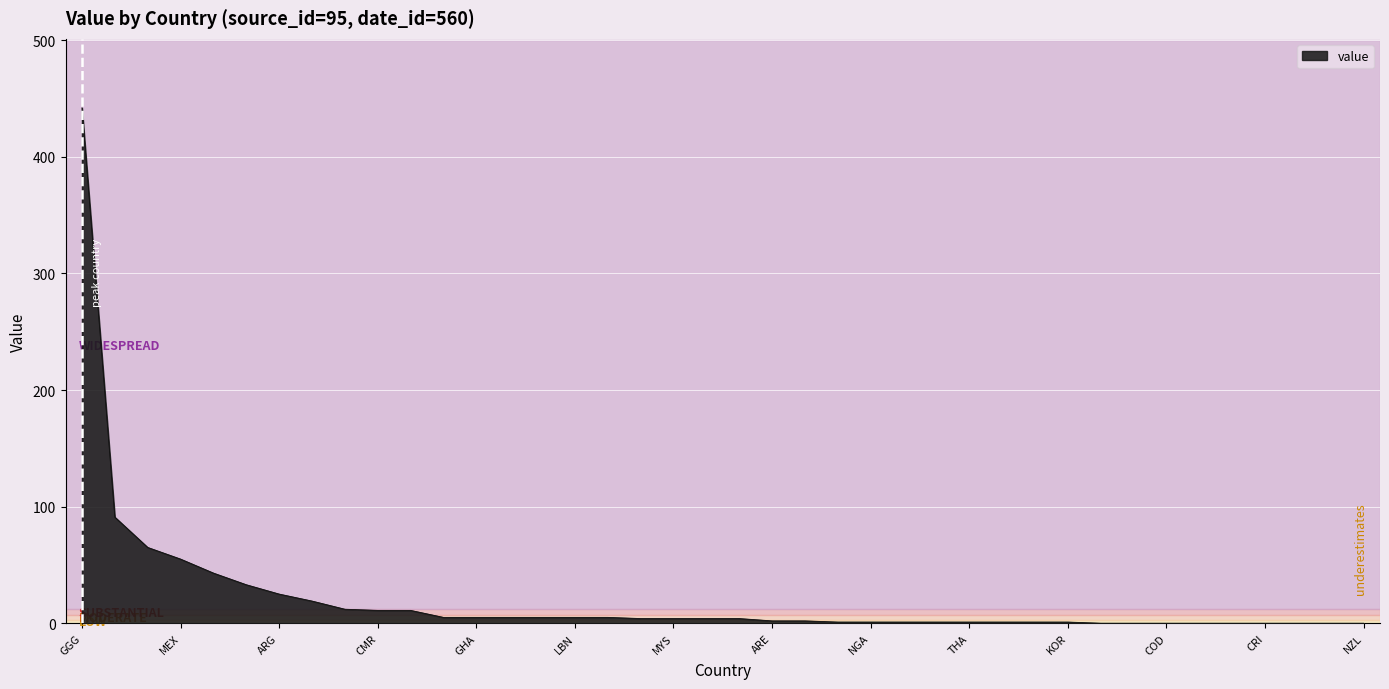

What is the difference between the maximum and minimum values?

442